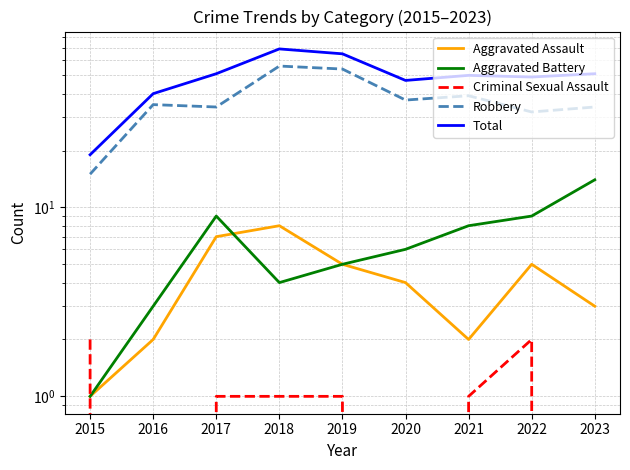

At which category does the chart reach its minimum across all series?

2016